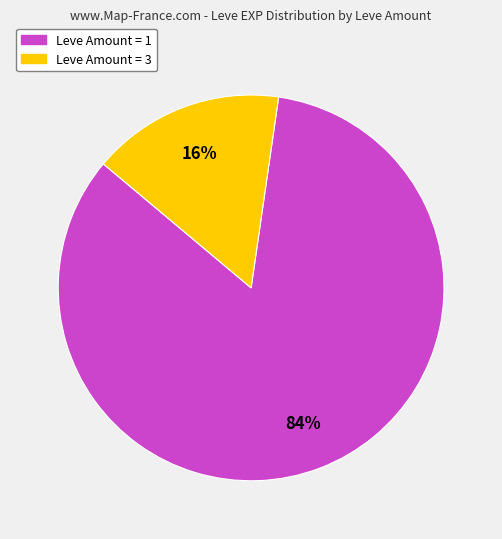

How many slices are in this pie chart?

2